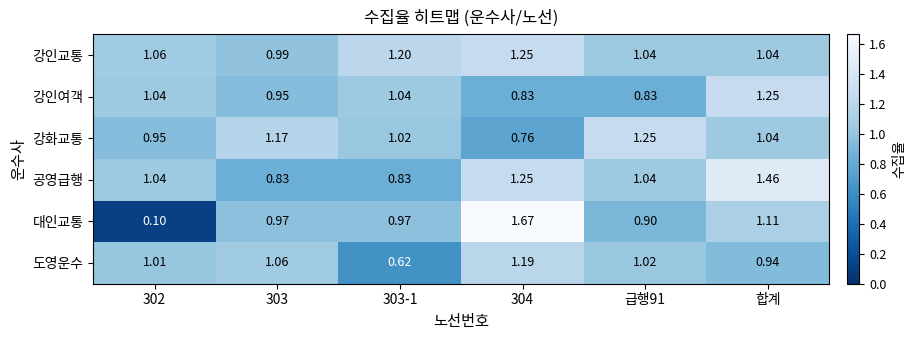

How many categories are shown in the chart?

6